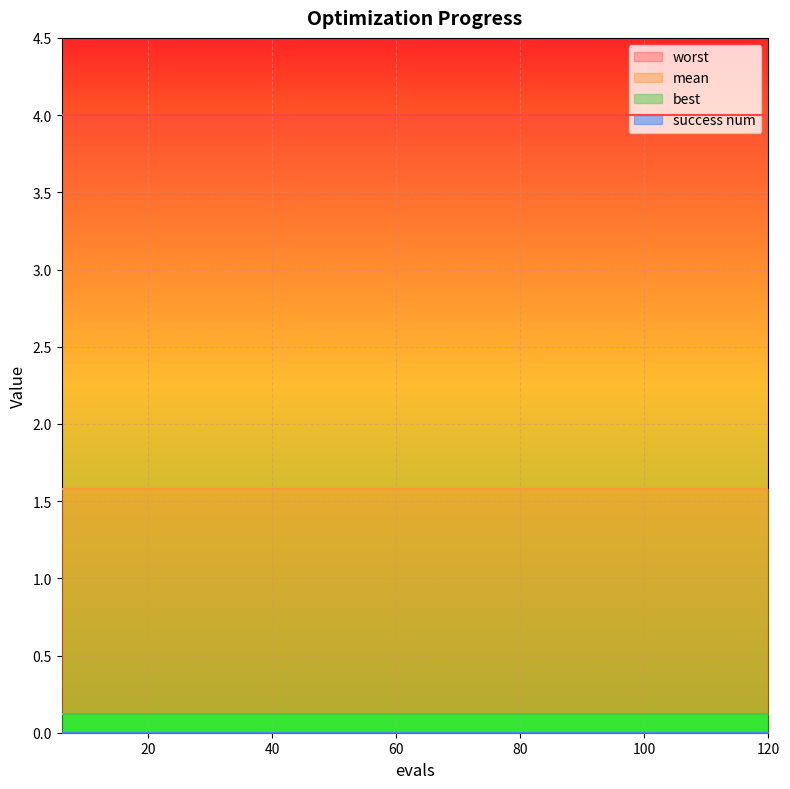

The worst series shows 4.0 at 36. True or false?

True